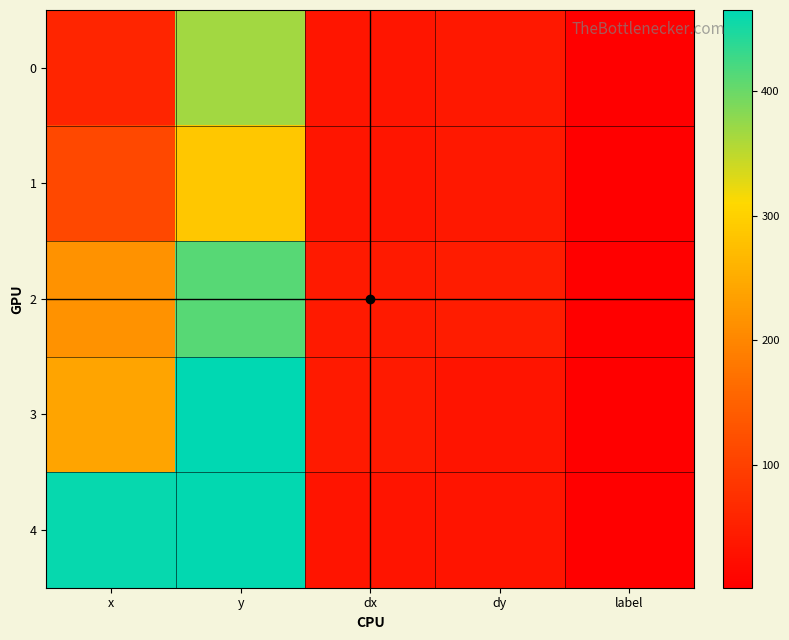

Which category has the lowest value across all series?

label